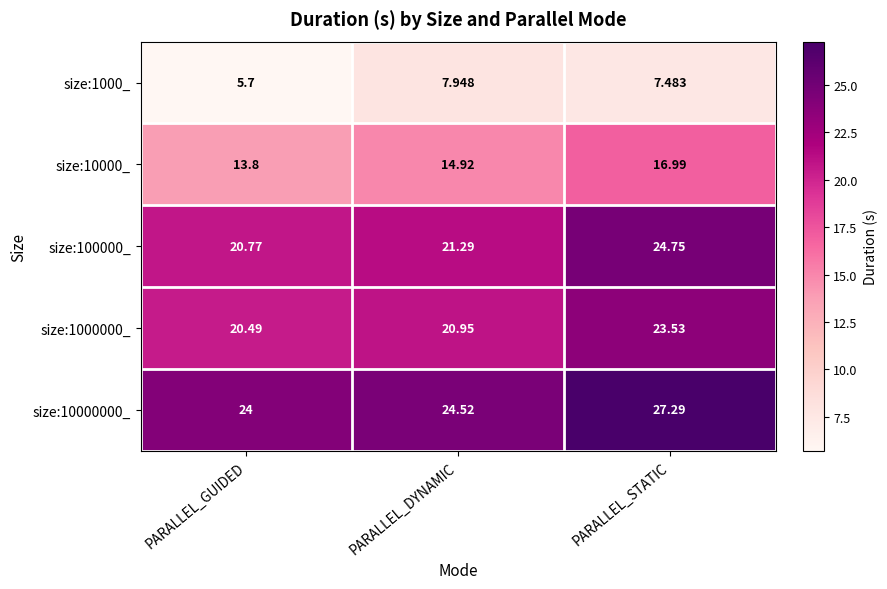

At which label does size:10000_ reach its minimum?

PARALLEL_GUIDED